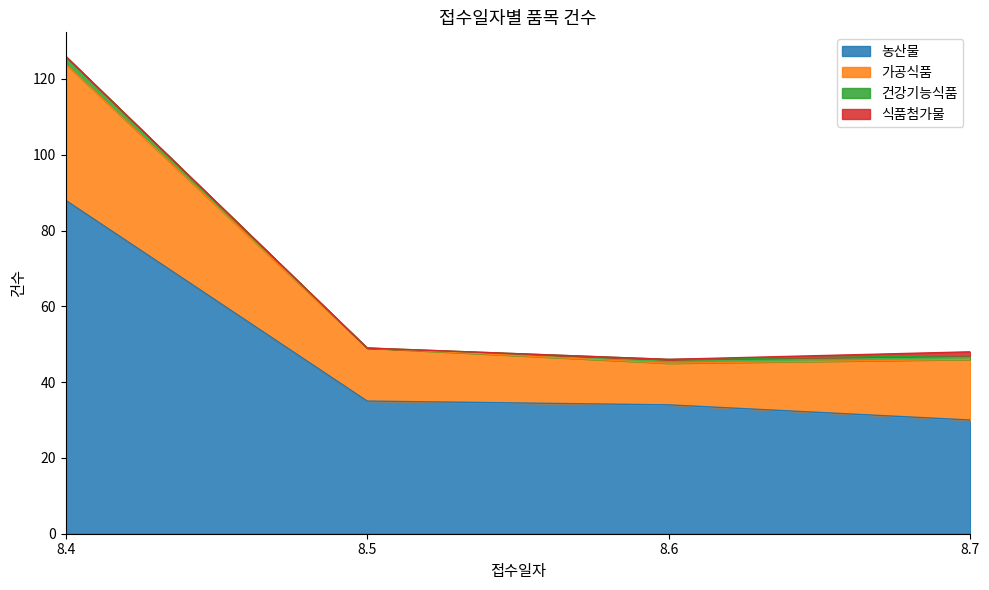

What is the difference between the second highest and second lowest values in the 농산물 series?

1